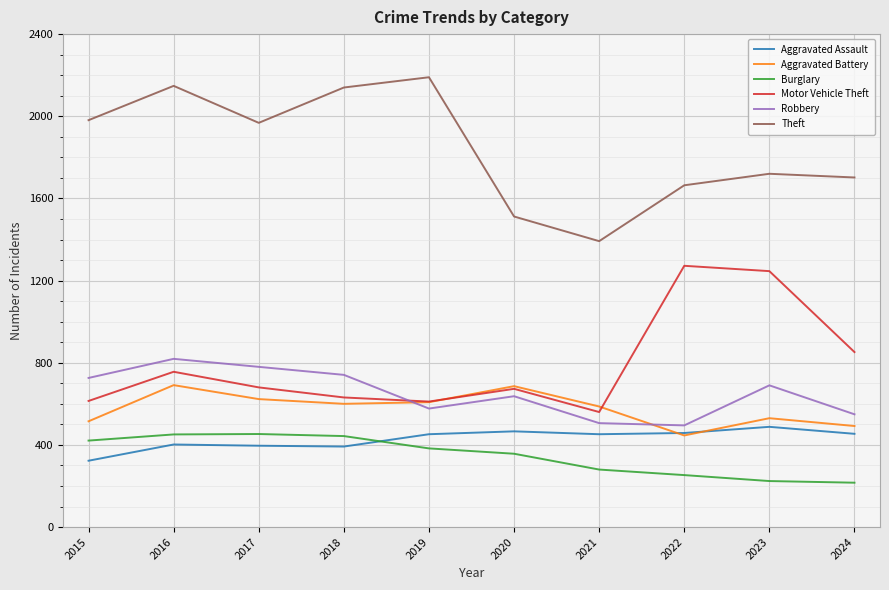

Which series changed the most between 2016 and 2024?

Theft